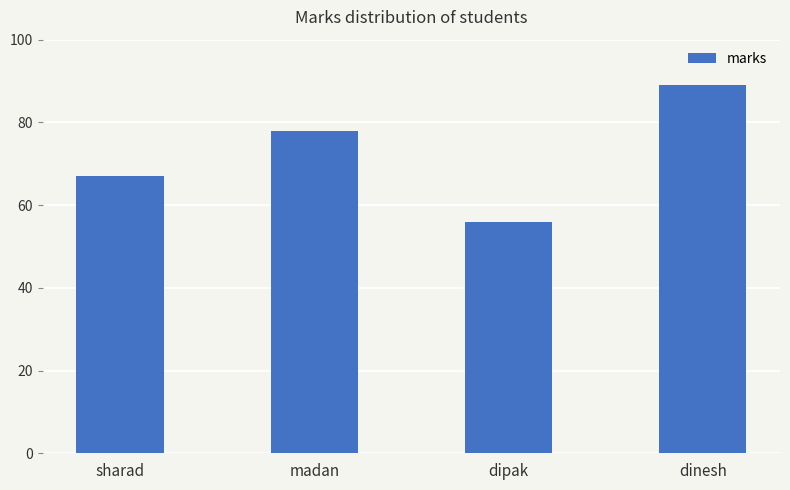

Between dinesh and madan, which is larger?

dinesh